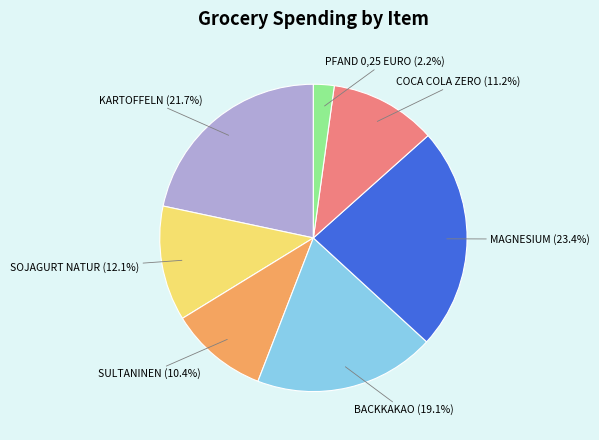

To the nearest percent, what is the difference between the COCA COLA ZERO and KARTOFFELN slice percentages?

10%